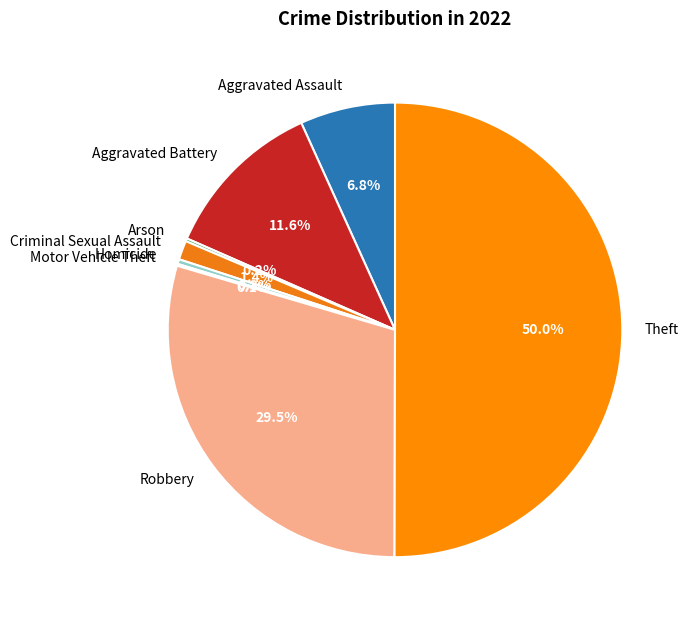

Between Theft and Aggravated Battery, which is larger?

Theft